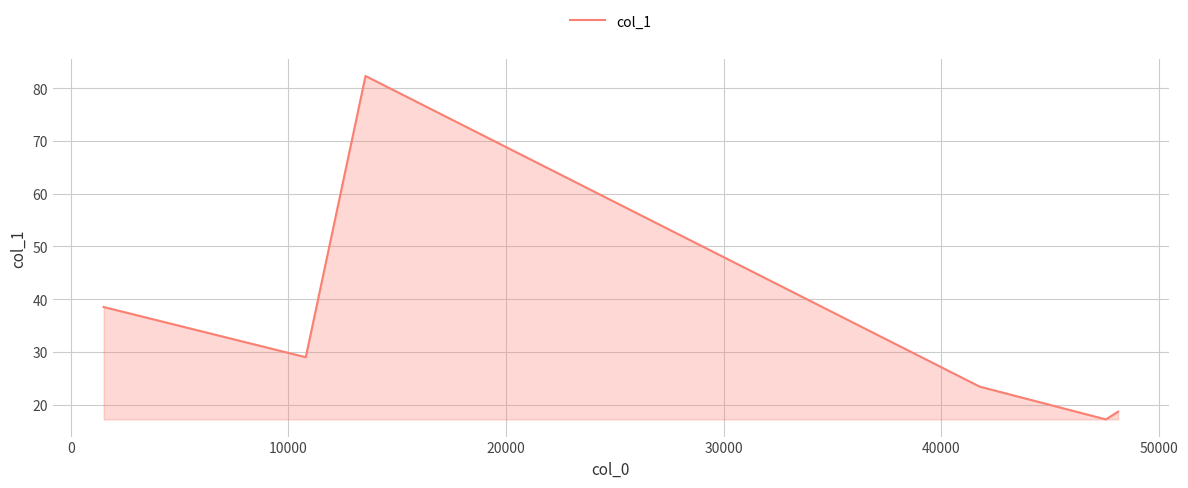

What is the sum of all values?

209.1